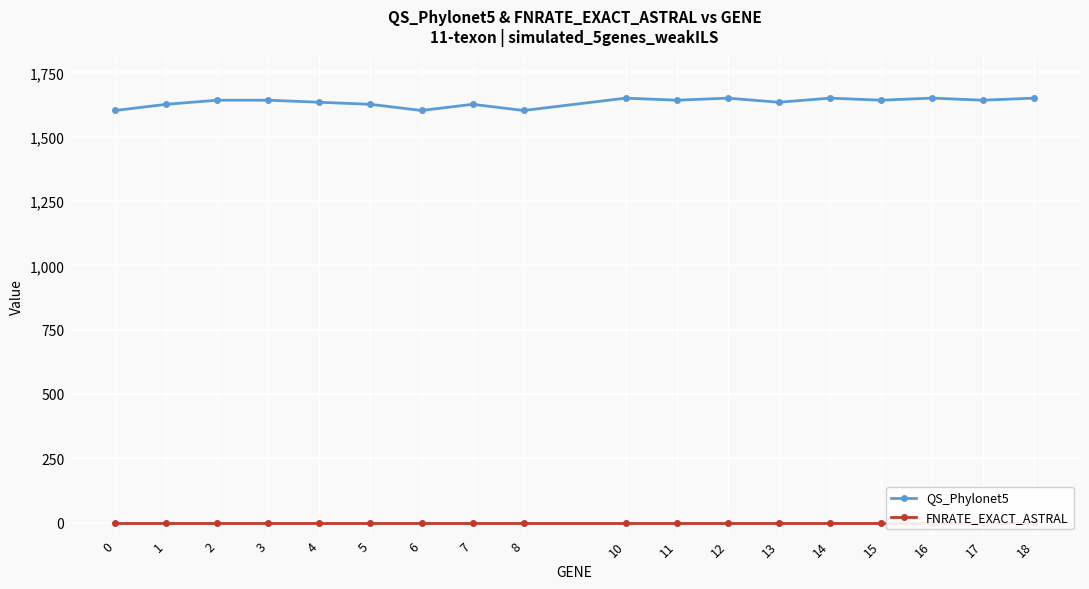

Which category has the highest value in the QS_Phylonet5 series?

10